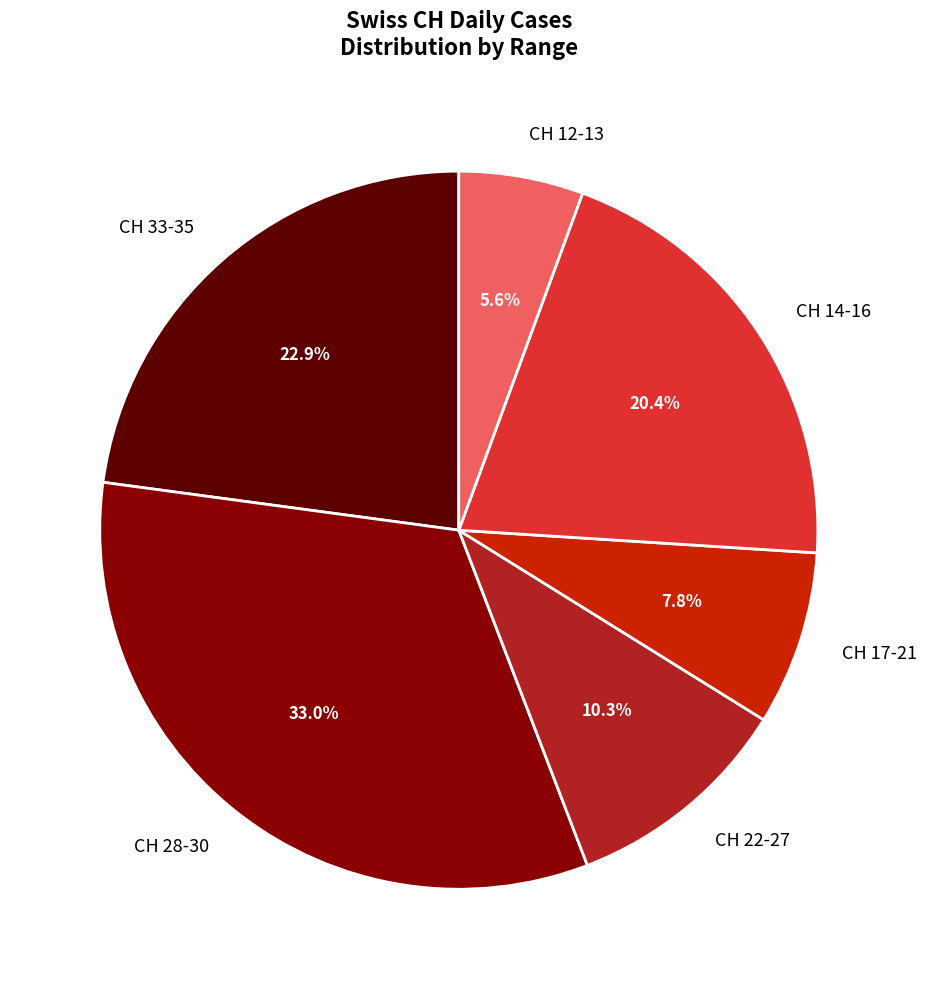

What portion of the pie excludes CH 12-13?

94.4%